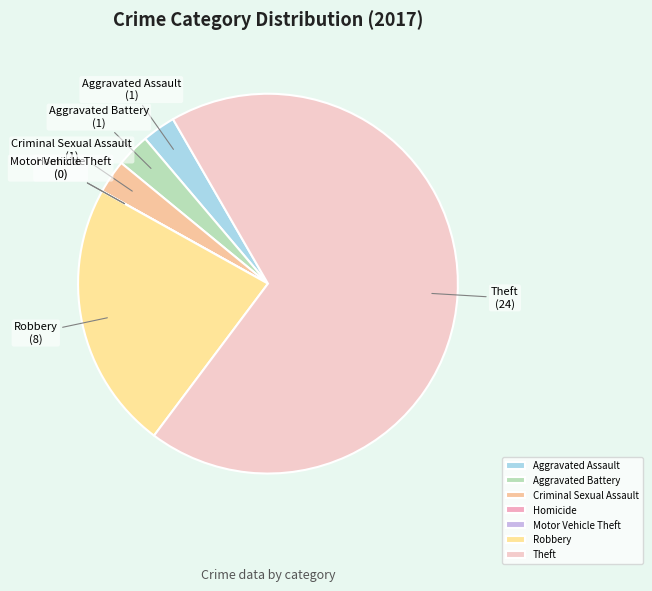

Combined, do Aggravated Battery and Theft account for over 50%?

Yes